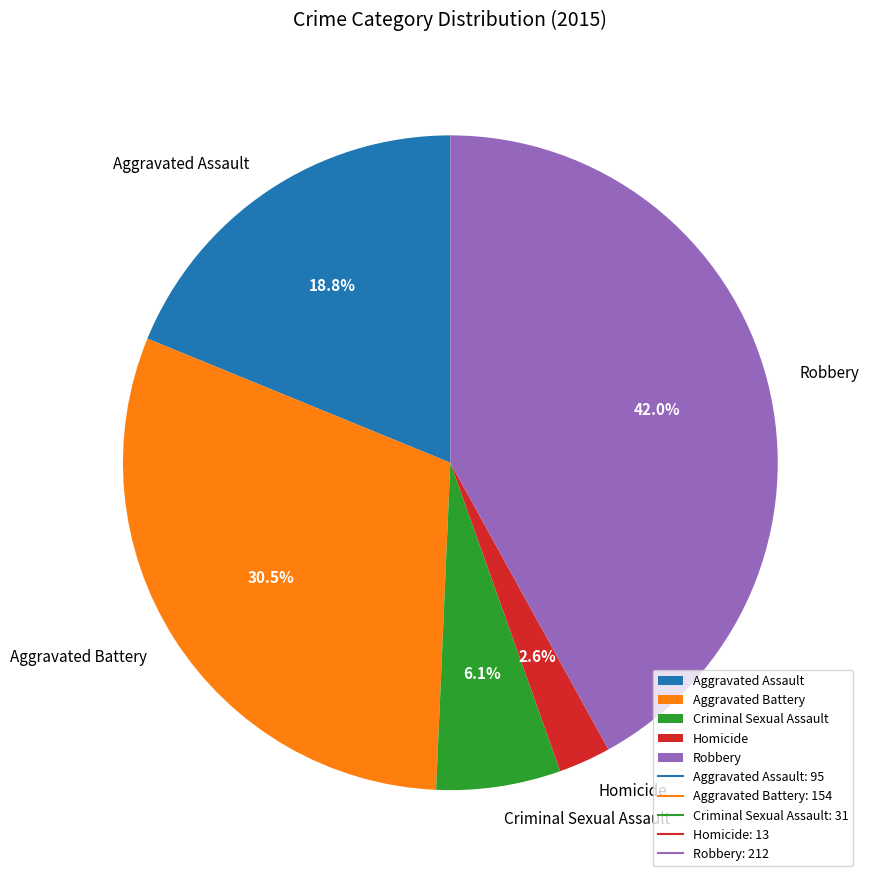

Approximately how many times larger is the value at Robbery compared to Aggravated Assault?

2.2